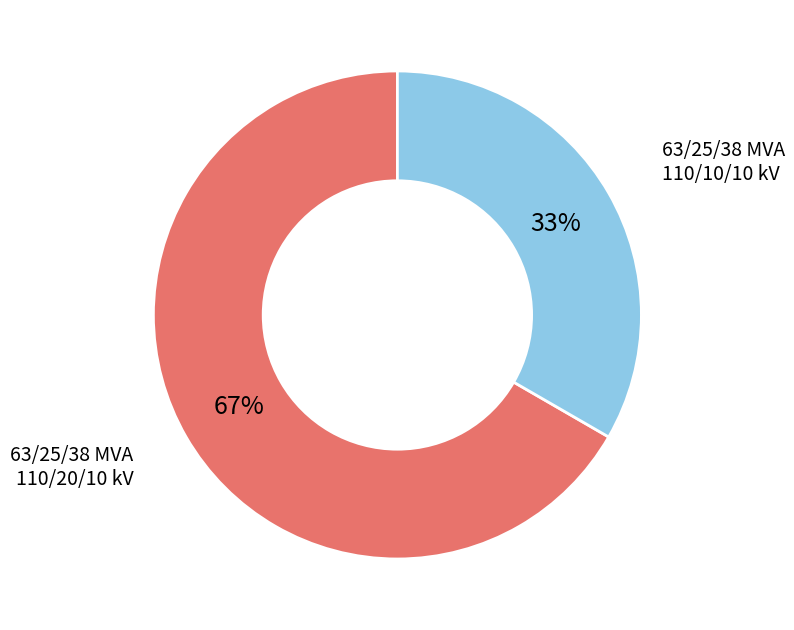

Does 63/25/38 MVA 110/20/10 kV represent more than half of the total?

Yes